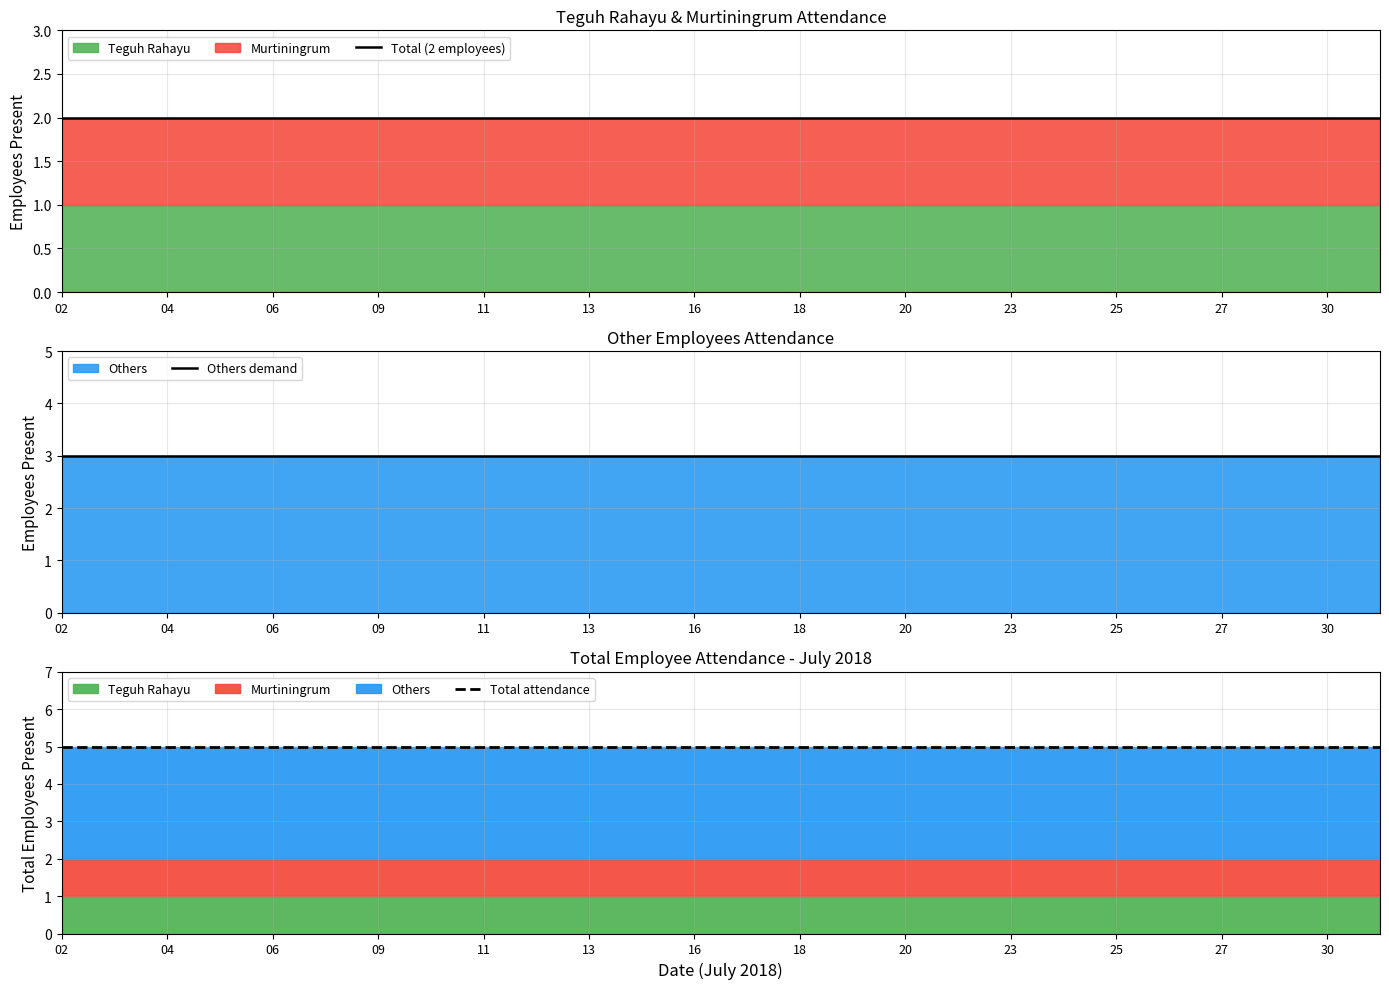

What is the value of the Others demand point at the 24th from the left?

3